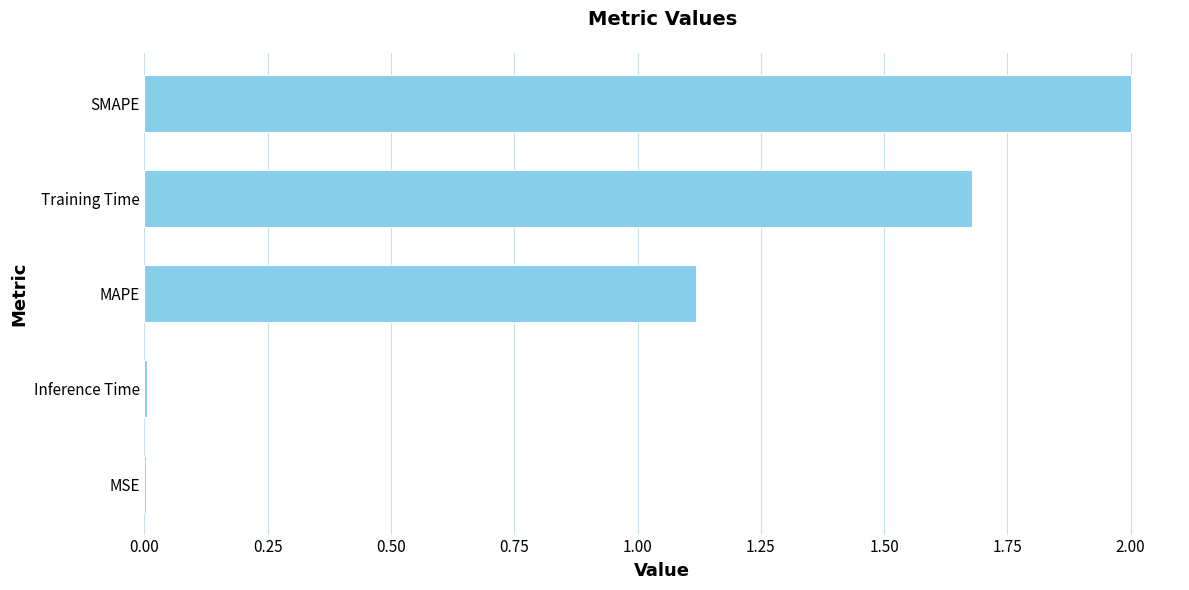

What is the change in value from Training Time to SMAPE?

+0.3